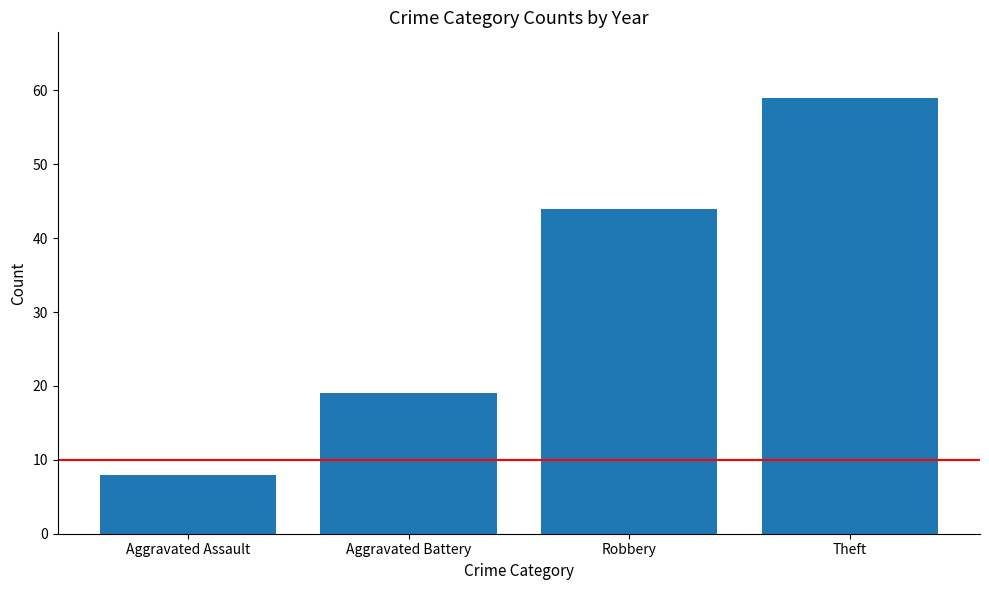

Are the bars grouped side by side (vs. stacked)?

No